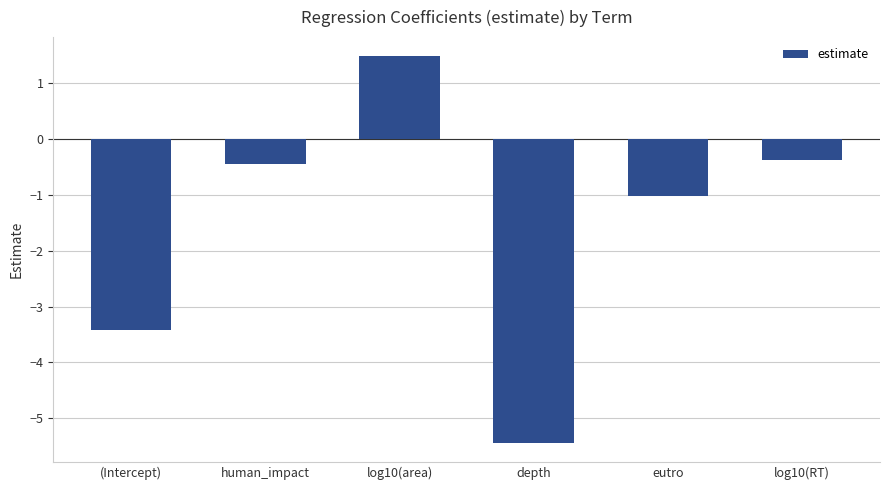

Reading right to left, extract all data points from this chart.

log10(RT)=-0.4	eutro=-1.0	depth=-5.4	log10(area)=1.5	human_impact=-0.4	(Intercept)=-3.4